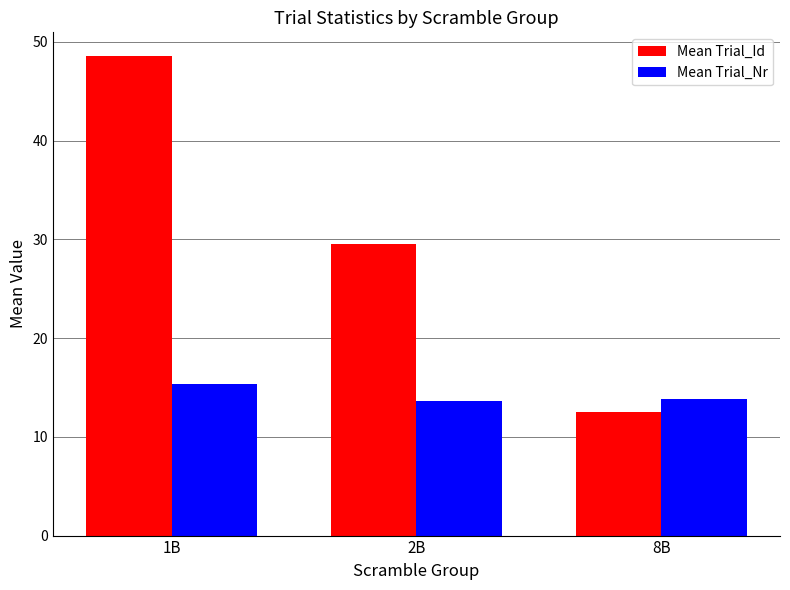

Which category has the highest value in the Mean Trial_Nr series?

1B